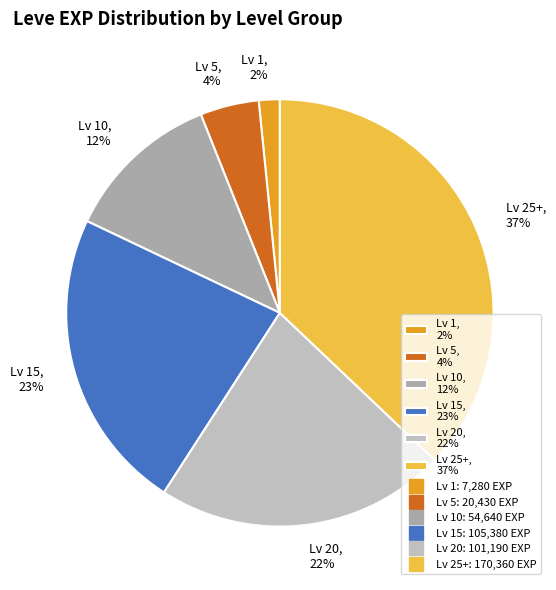

Between Lv 15, 23% and Lv 1, 2%, which is larger?

Lv 15, 23%